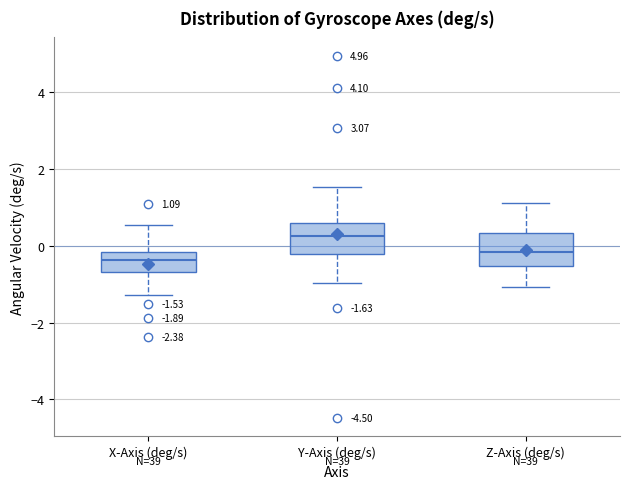

Which box has the lowest median line?

X-Axis (deg/s)